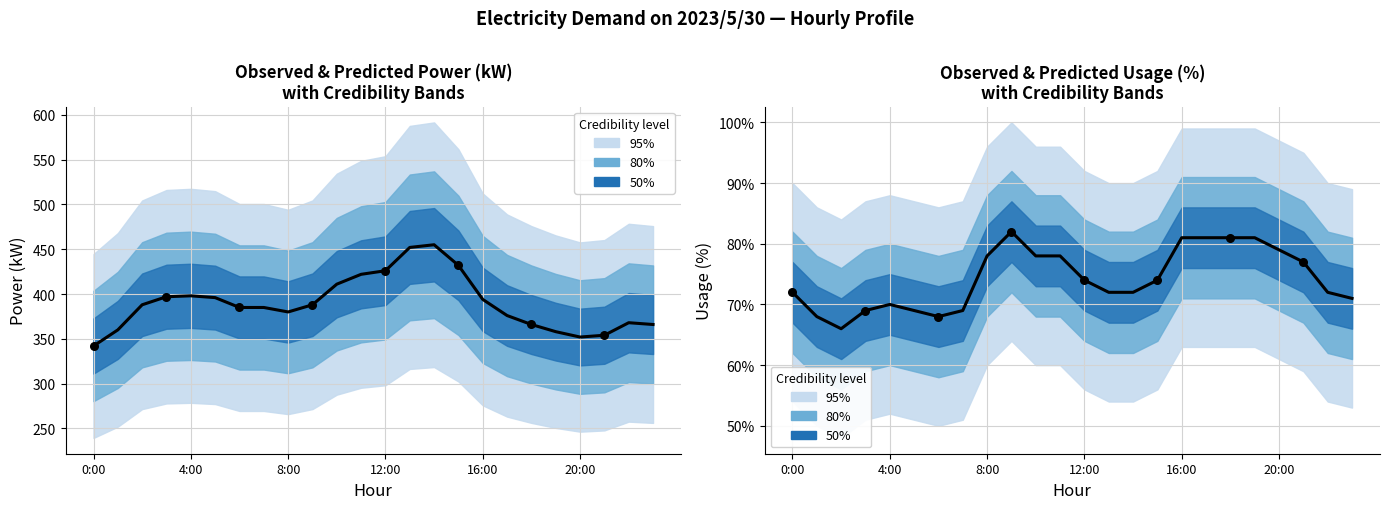

What is the total value across all series at 14?

527